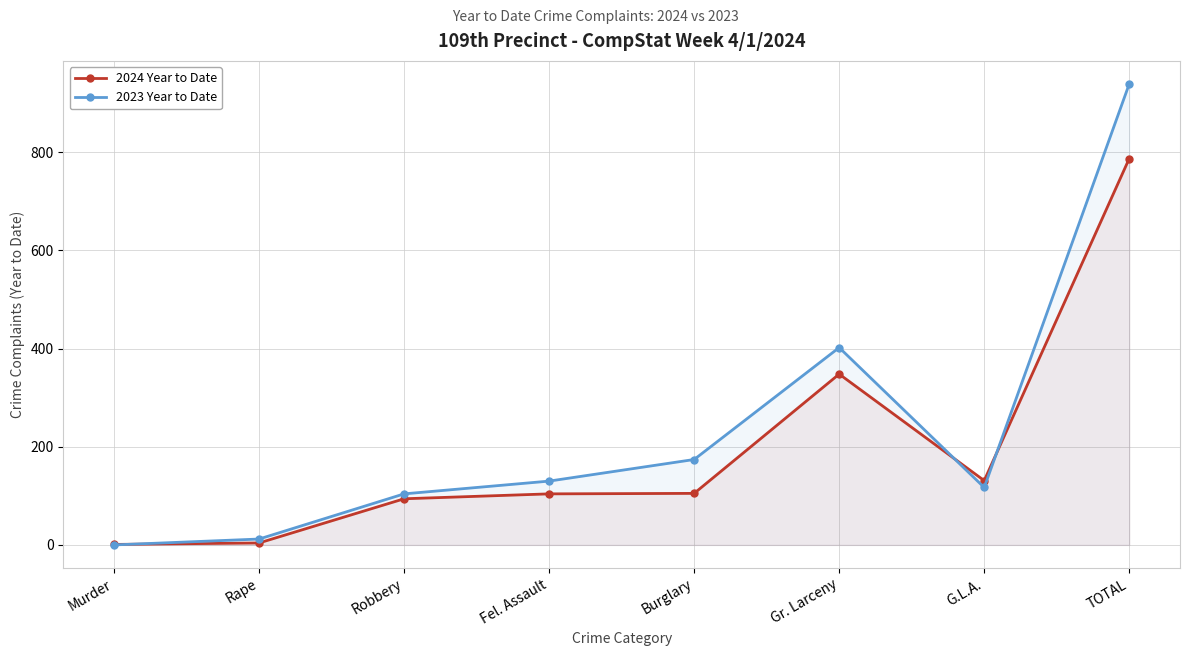

Rank the series at Fel. Assault from lowest to highest value.

2024 Year to Date, 2023 Year to Date